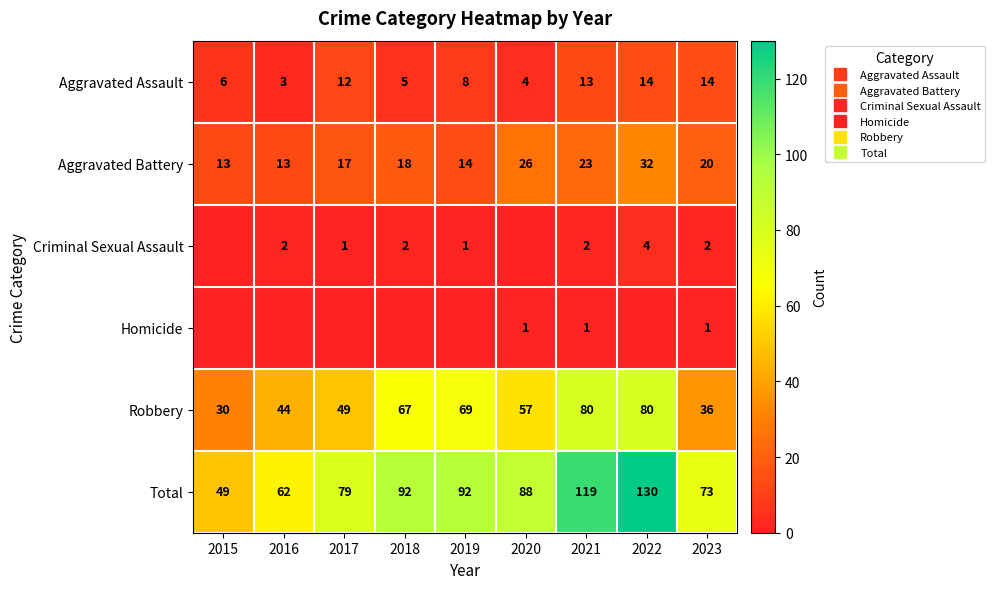

At which label does Criminal Sexual Assault reach its peak?

2022